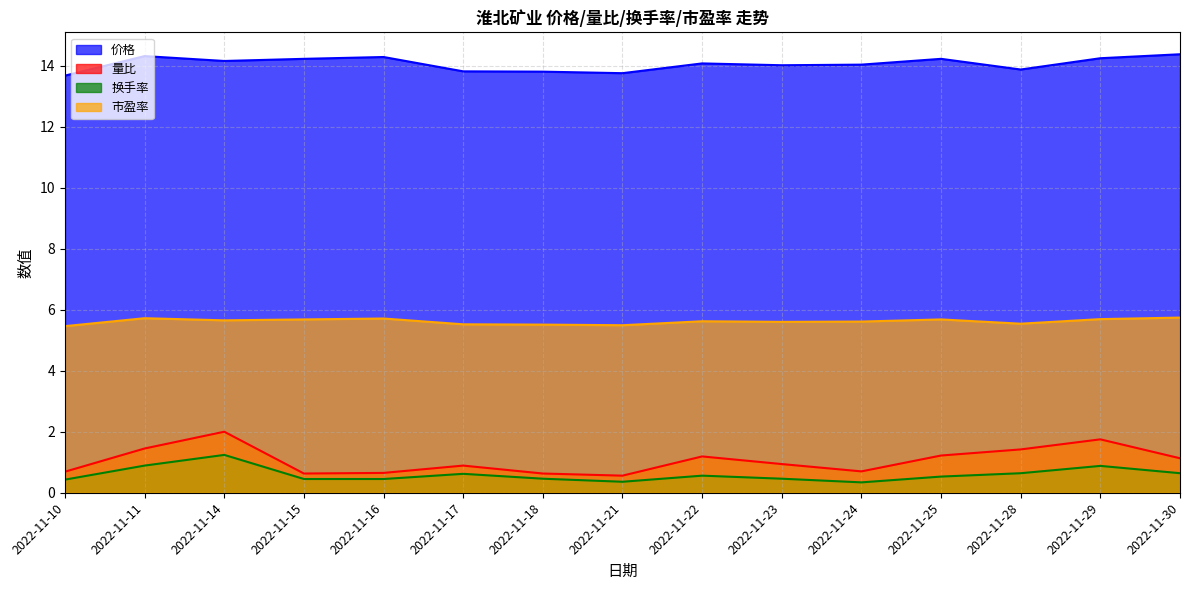

Does the chart have visible grid lines?

Yes